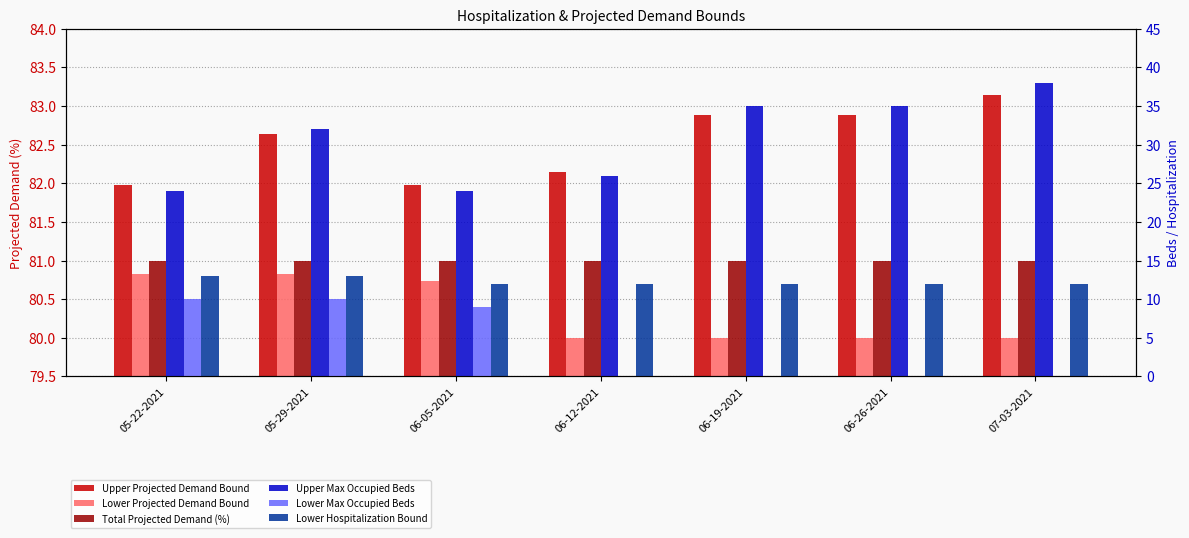

What is the label of the 6th bar from the left?

06-26-2021